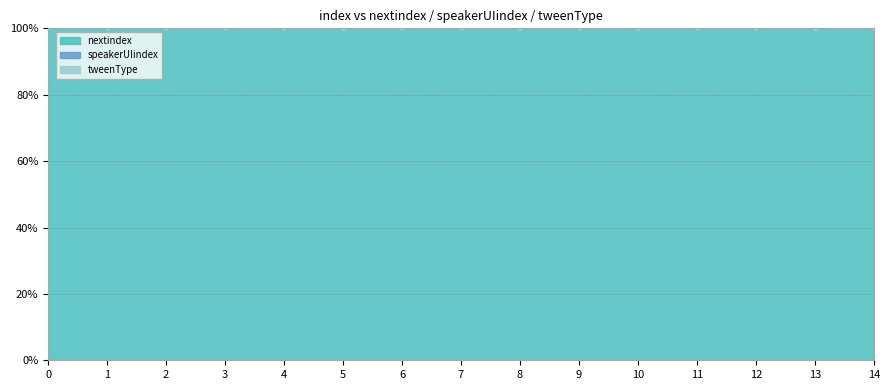

True or false: nextindex and speakerUIindex intersect in this chart.

False